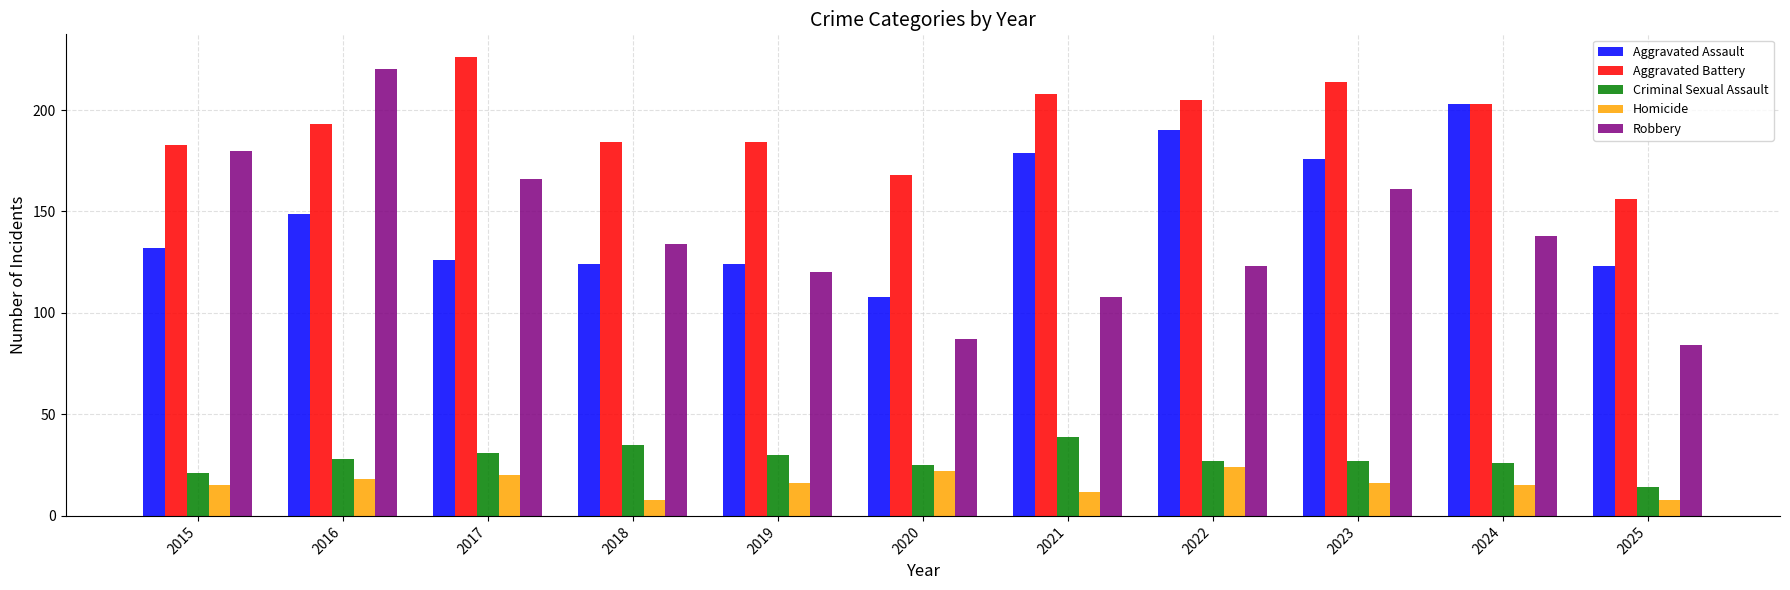

Reading right to left, what are all the values shown in this chart?

Aggravated Assault: 123	203	176	190	179	108	124	124	126	149	132
Aggravated Battery: 156	203	214	205	208	168	184	184	226	193	183
Criminal Sexual Assault: 14	26	27	27	39	25	30	35	31	28	21
Homicide: 8	15	16	24	12	22	16	8	20	18	15
Robbery: 84	138	161	123	108	87	120	134	166	220	180